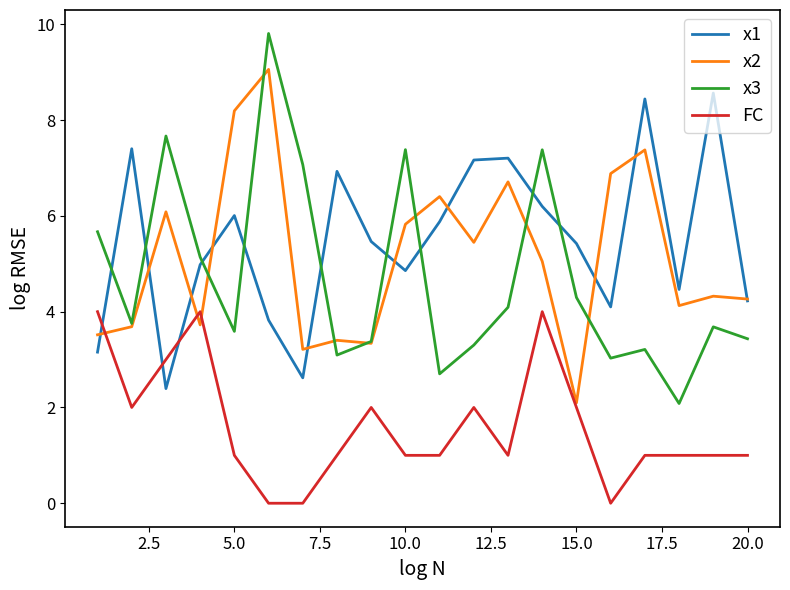

True or false: x2 has more than 1 points higher than both neighbors.

True